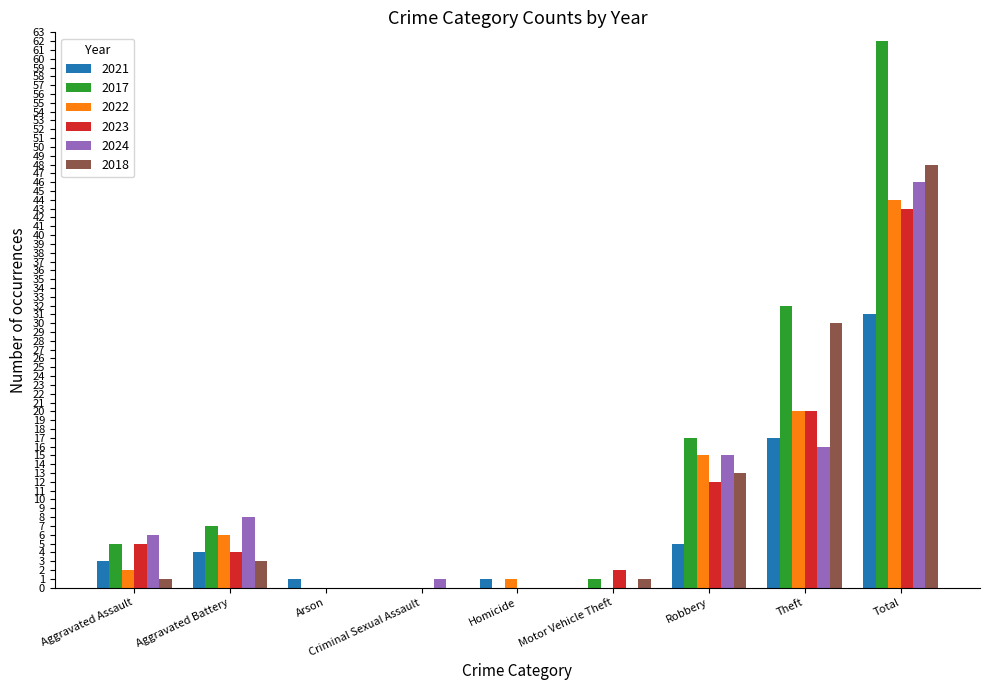

At which label is 2022 closest to 22?

Theft